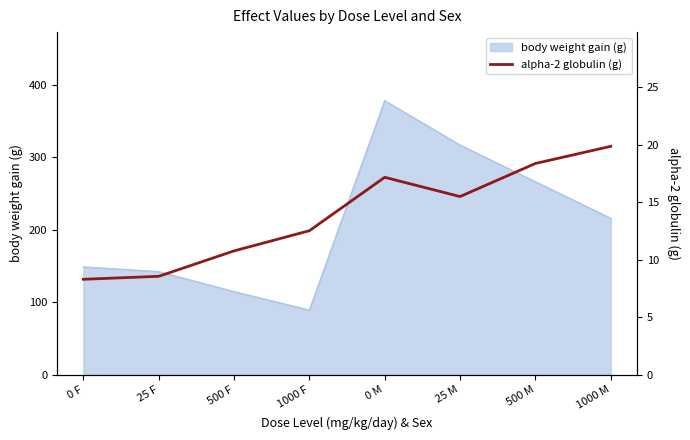

True or false: the data shows 23.9 at 25 M.

False